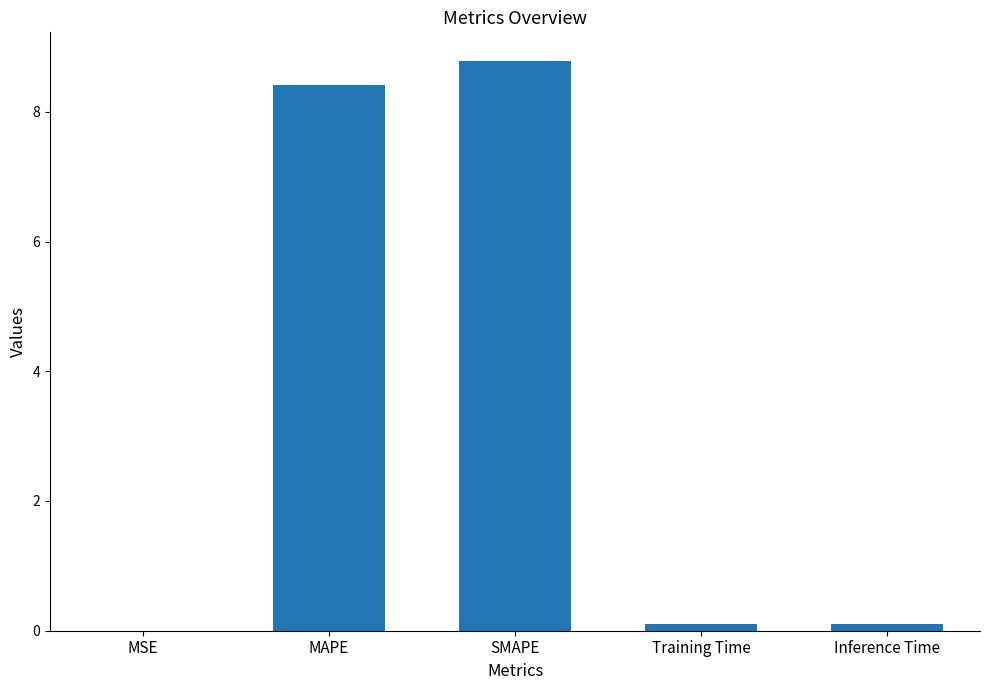

Which category has the highest value across all series?

SMAPE